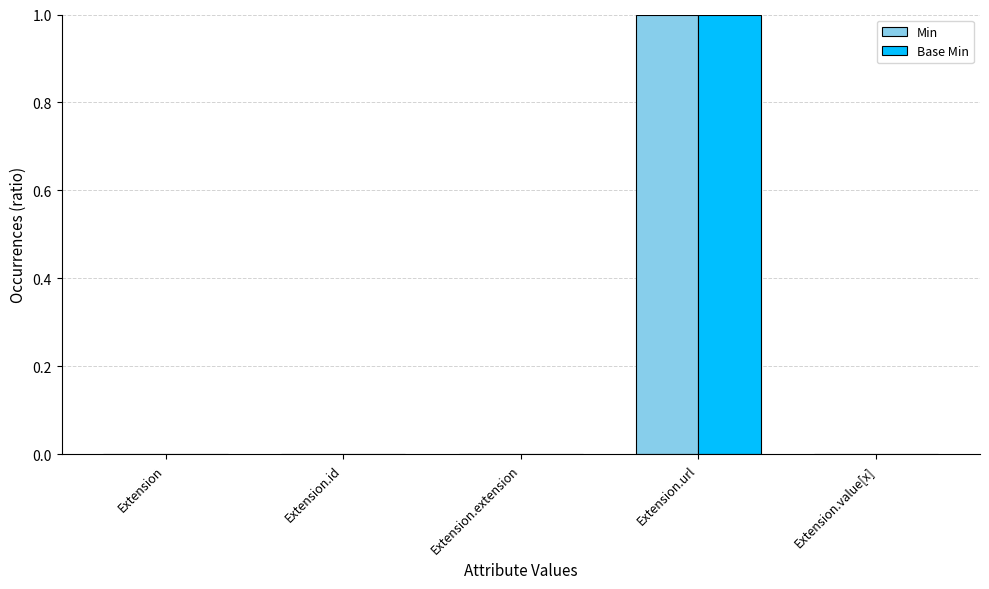

Reading left to right, transcribe all the data shown in this chart.

Min: Extension=0	Extension.id=0	Extension.extension=0	Extension.url=1	Extension.value[x]=0
Base Min: Extension=0	Extension.id=0	Extension.extension=0	Extension.url=1	Extension.value[x]=0